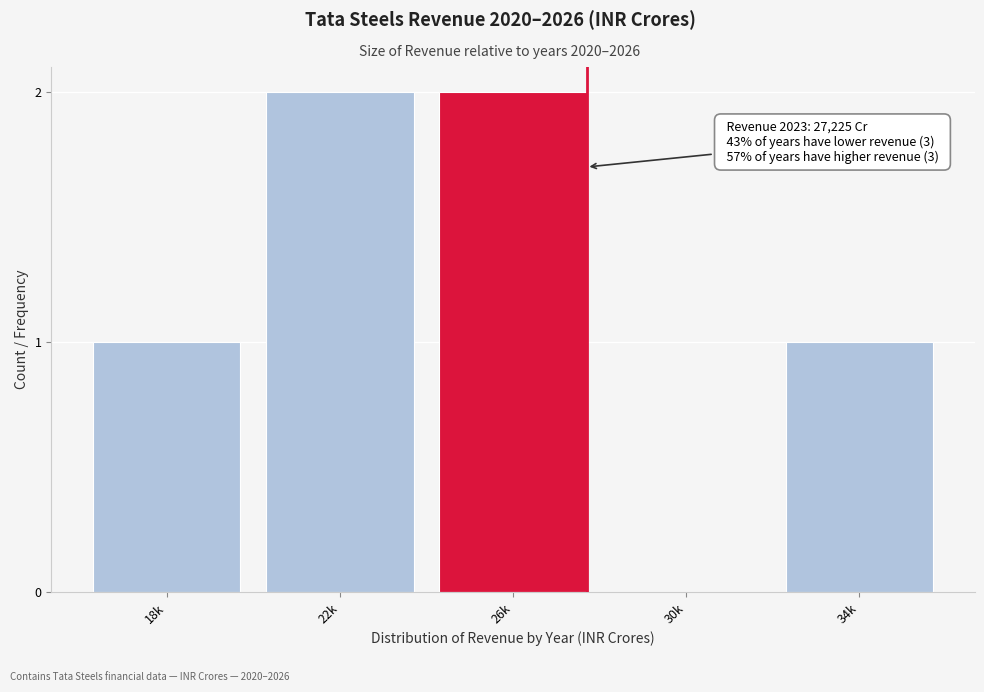

Reading left to right, transcribe all the data shown in this chart.

18k=1	22k=2	26k=2	30k=0	34k=1